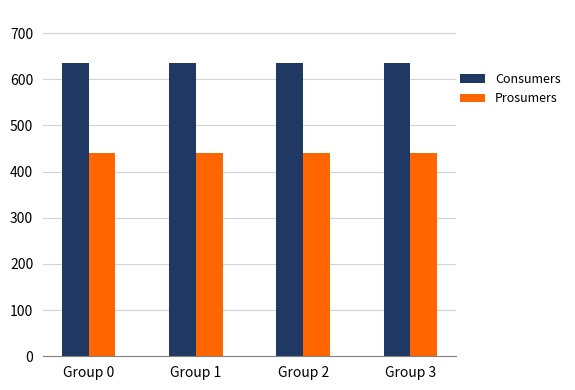

Reading right to left, what are all the values shown in this chart?

Consumers: Group 3=635	Group 2=635	Group 1=635	Group 0=635
Prosumers: Group 3=440	Group 2=440	Group 1=440	Group 0=440